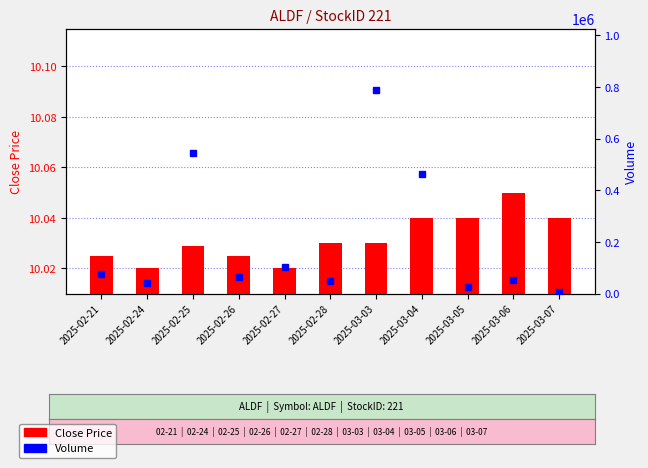

Are the bars horizontal?

No